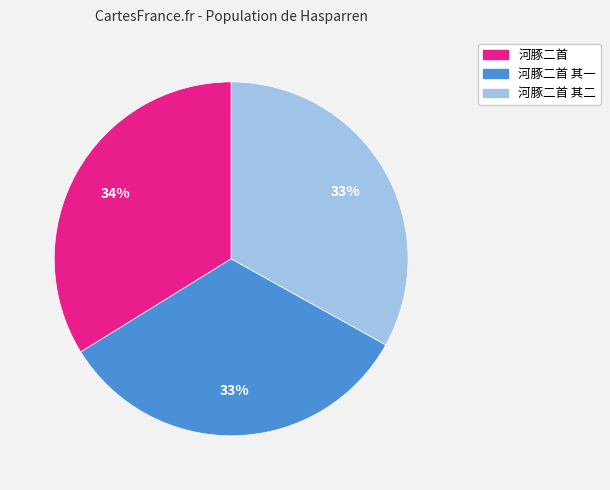

Is there any slice that represents more than half of the pie?

No